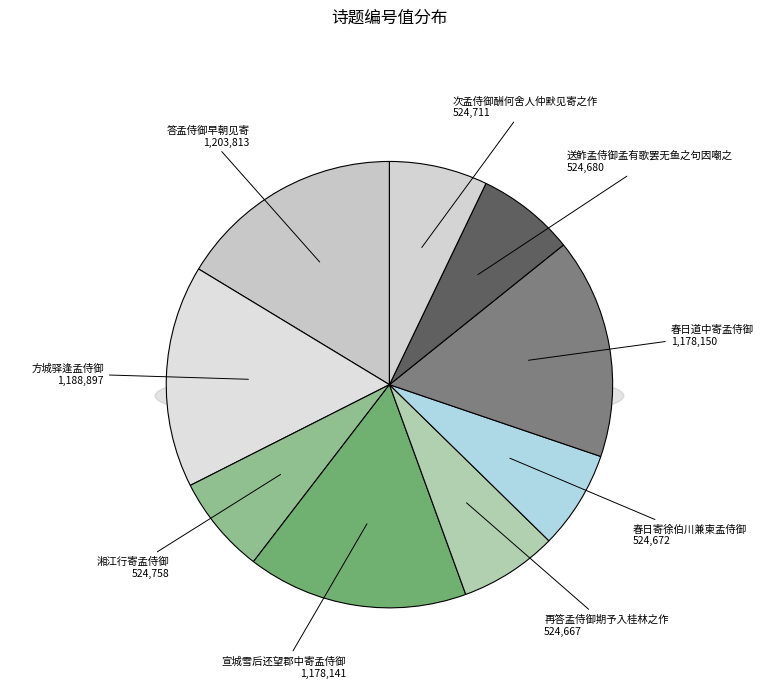

Which has a higher value, 答孟侍御早朝见寄 or 再答孟侍御期予入桂林之作?

答孟侍御早朝见寄